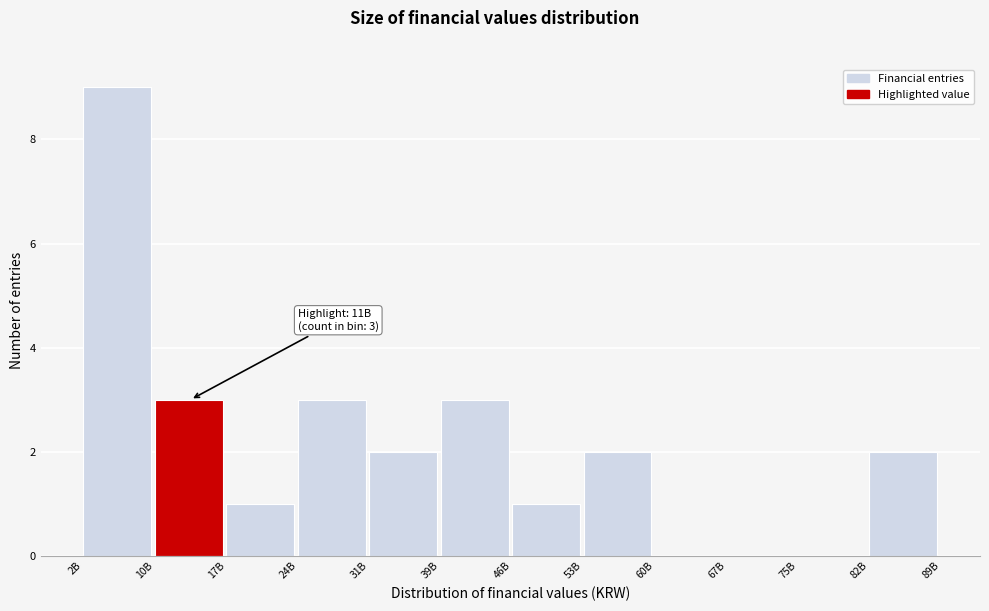

Reading left to right, list all the values displayed in this chart.

2B=9	10B=3	17B=1	24B=3	31B=2	39B=3	46B=1	53B=2	60B=0	67B=0	75B=0	82B=2